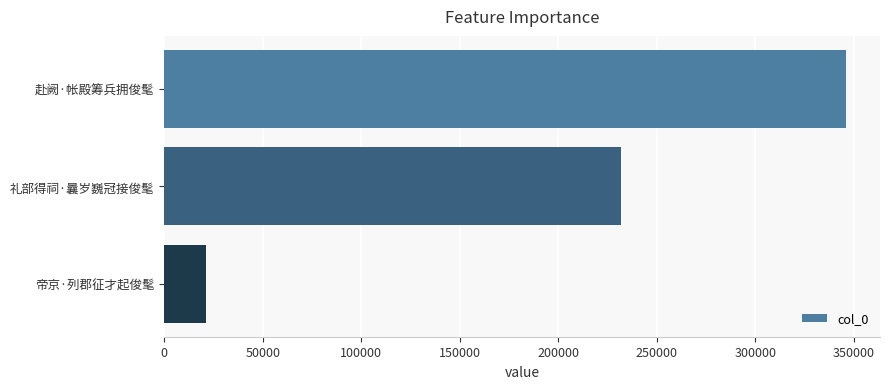

Reading top to bottom, list all the values displayed in this chart.

346057	231673	21020